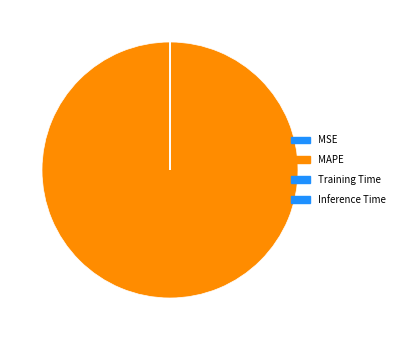

To the nearest percent, what percentage of the pie is MAPE?

100%